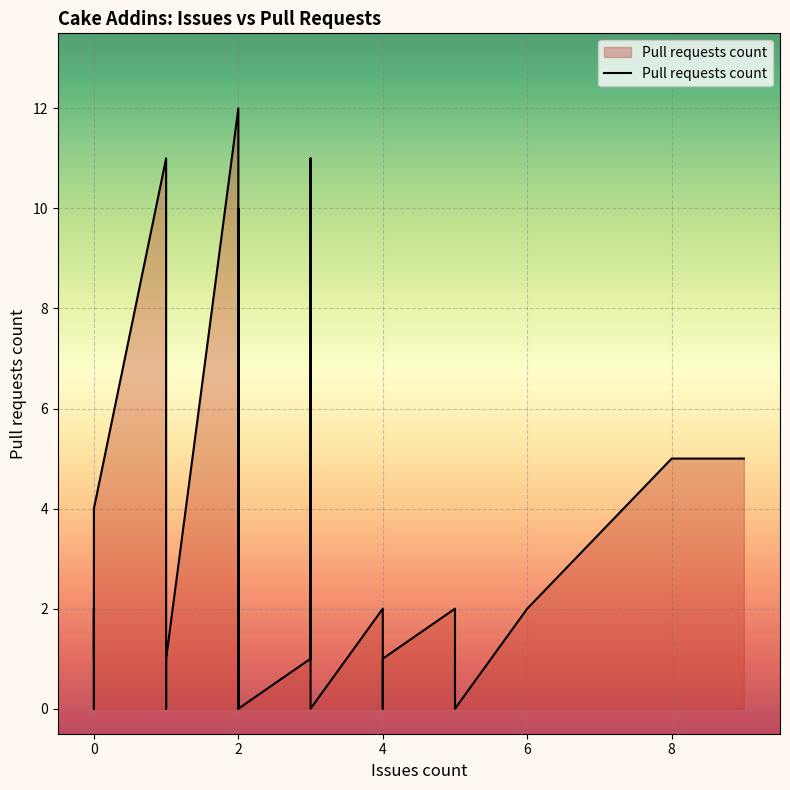

How many points are lower than both their immediate neighbors (excluding endpoints)?

6